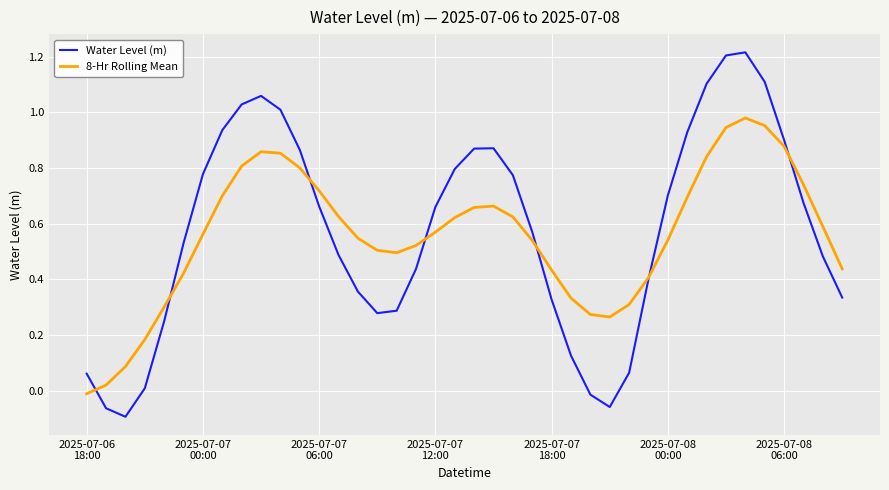

Does the chart have visible grid lines?

Yes